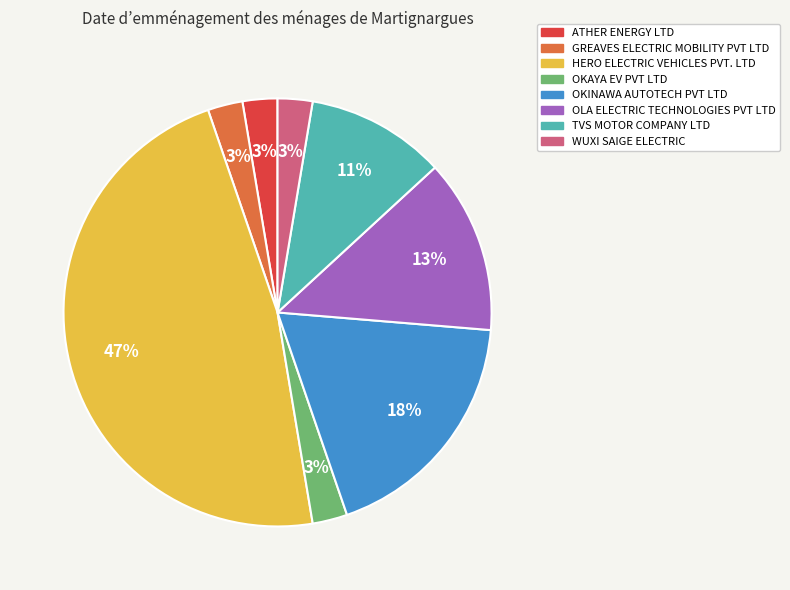

Between ATHER ENERGY LTD and TVS MOTOR COMPANY LTD, which is larger?

TVS MOTOR COMPANY LTD